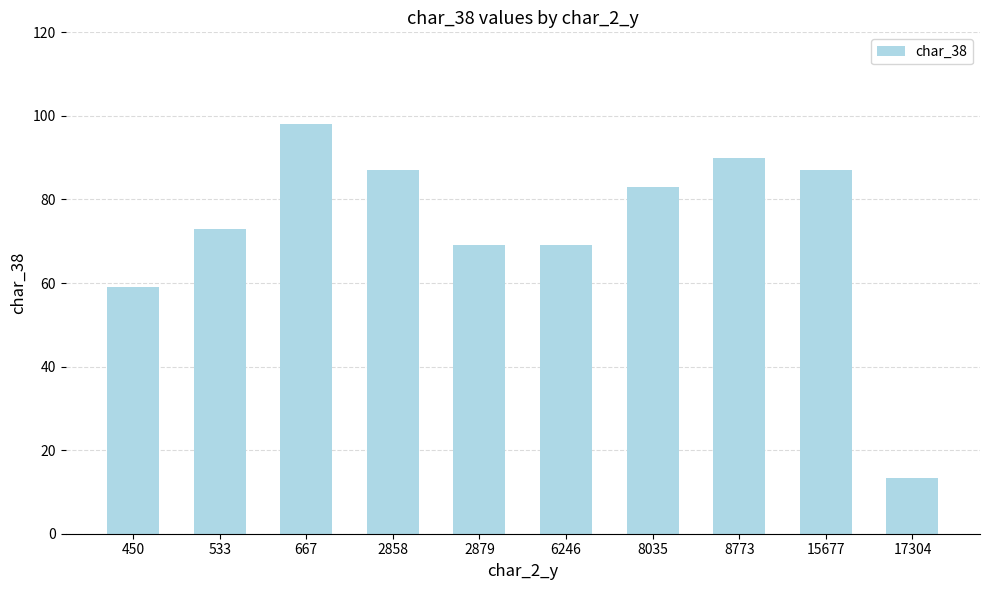

Is it true that the value at 2879 is 69.0?

True